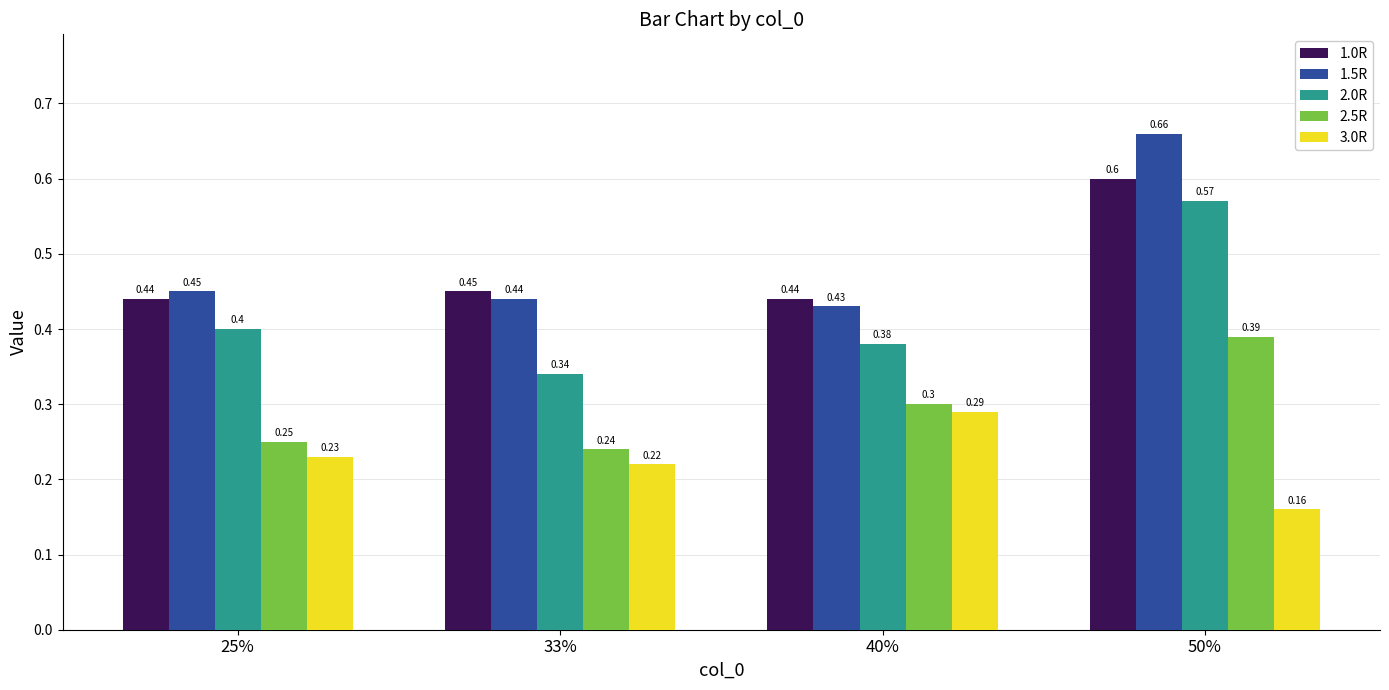

What is the sum of all 1.5R values?

2.0